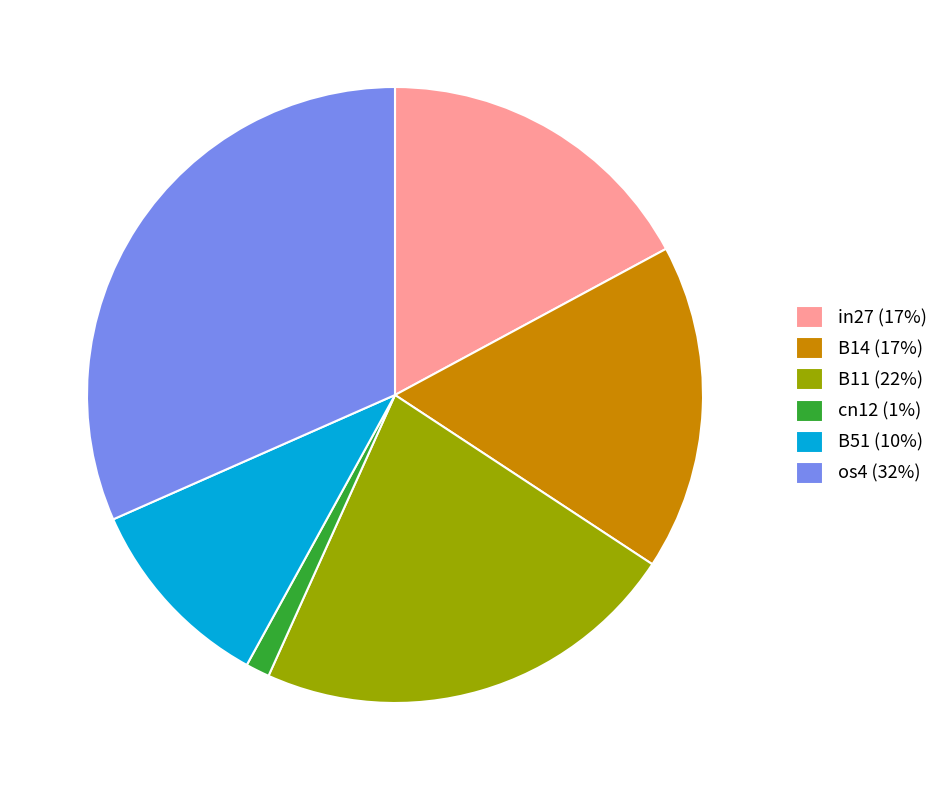

The cn12 (1%) slice represents 1% of the pie. True or false?

True